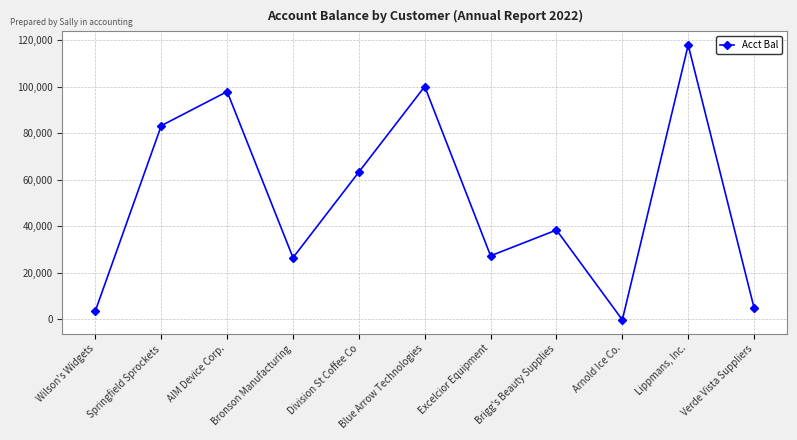

How many lines are shown in the chart?

1